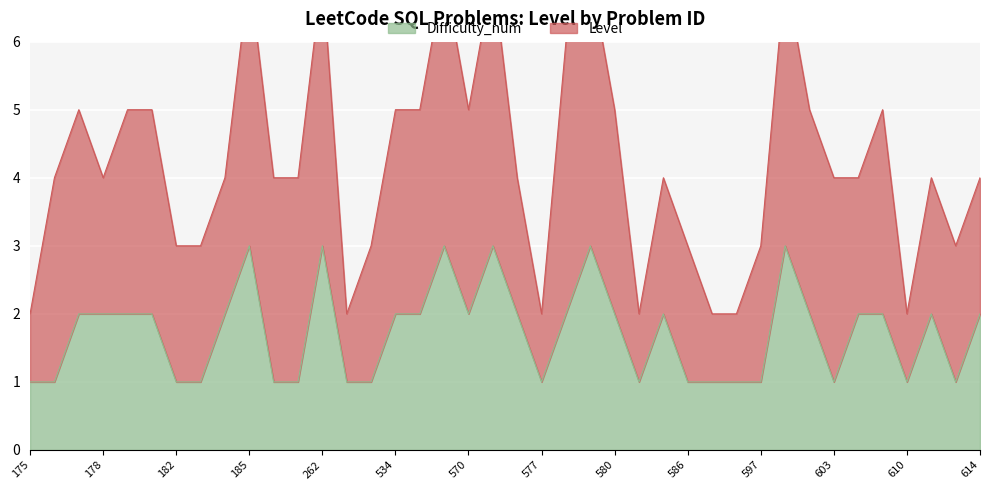

Between 177 and 570, which is larger?

177